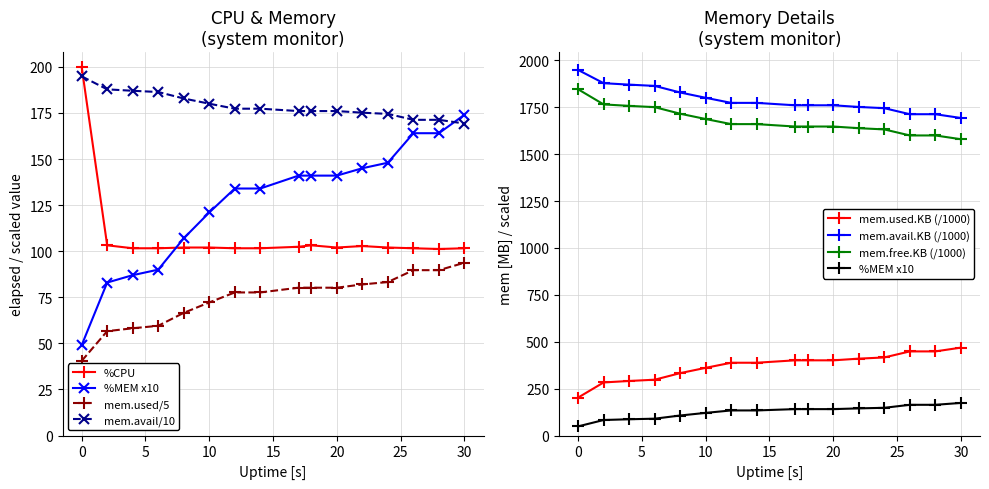

At which category is the sum across all series the highest?

30